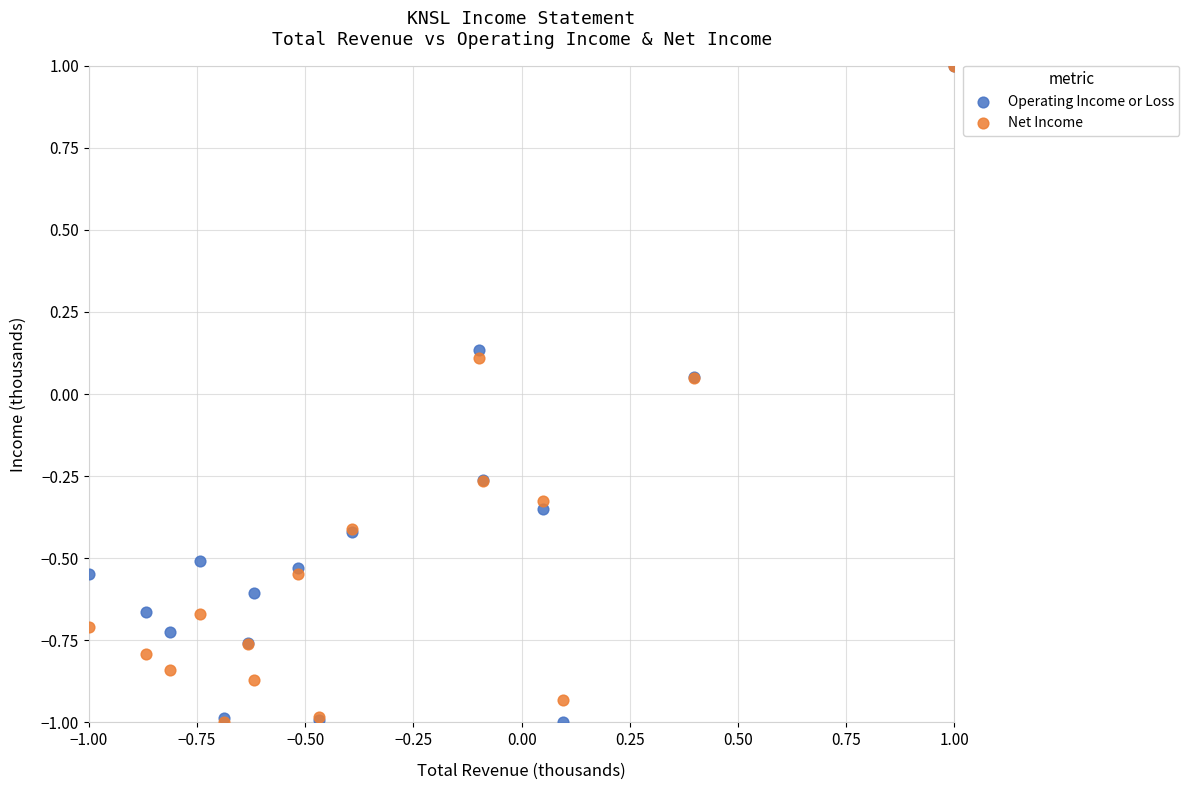

What are all the series names shown in the legend?

Operating Income or Loss, Net Income